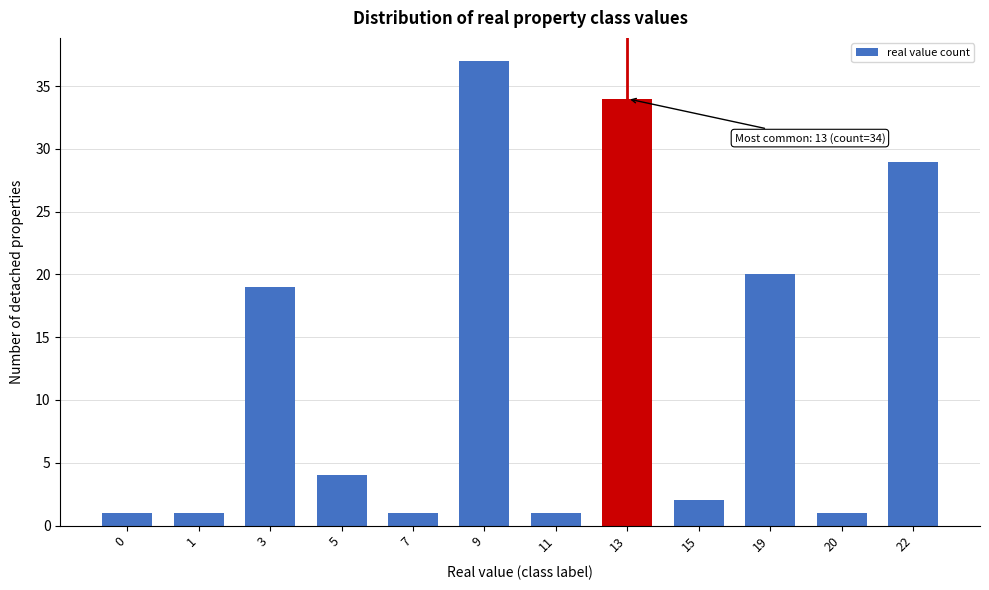

Reading left to right, list all the values displayed in this chart.

0=1	1=1	3=19	5=4	7=1	9=37	11=1	13=34	15=2	19=20	20=1	22=29